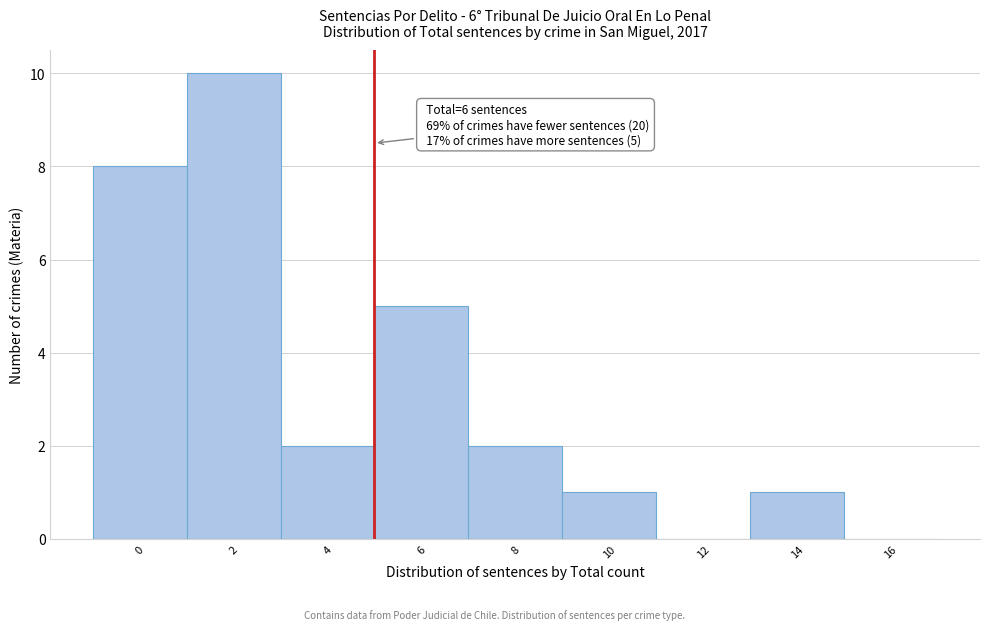

Reading right to left, extract all data points from this chart.

16=0	14=1	12=0	10=1	8=2	6=5	4=2	2=10	0=8